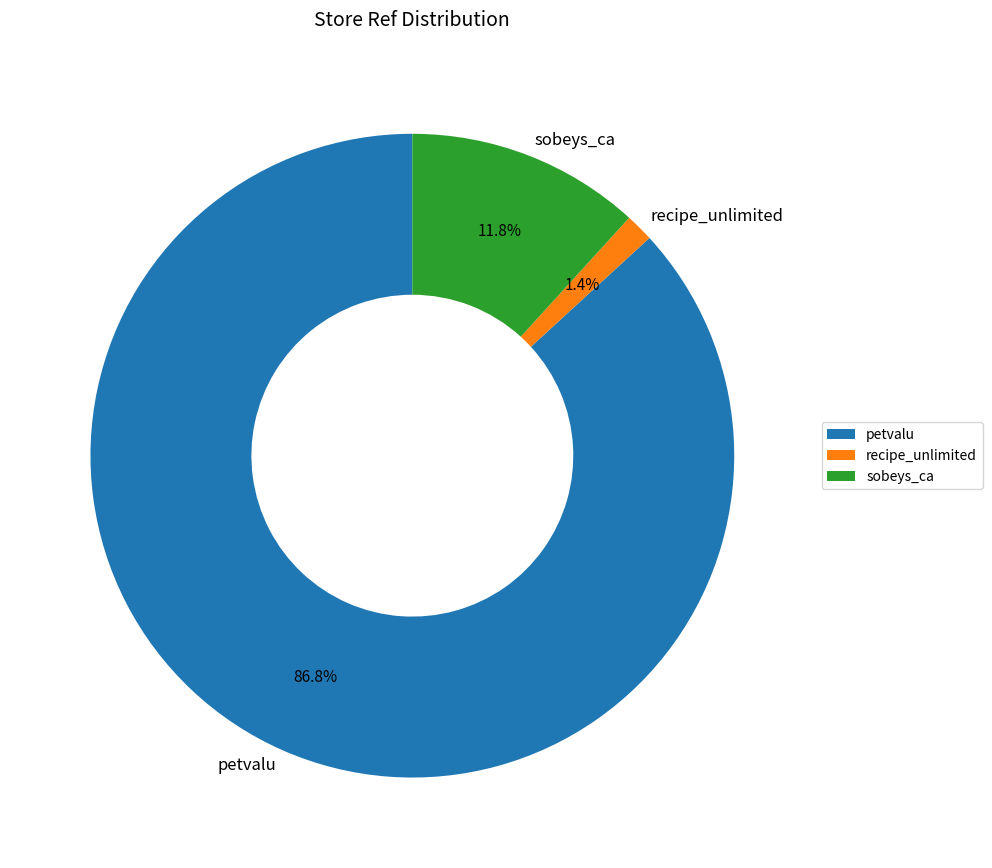

To the nearest percent, what portion does recipe_unlimited represent?

1%